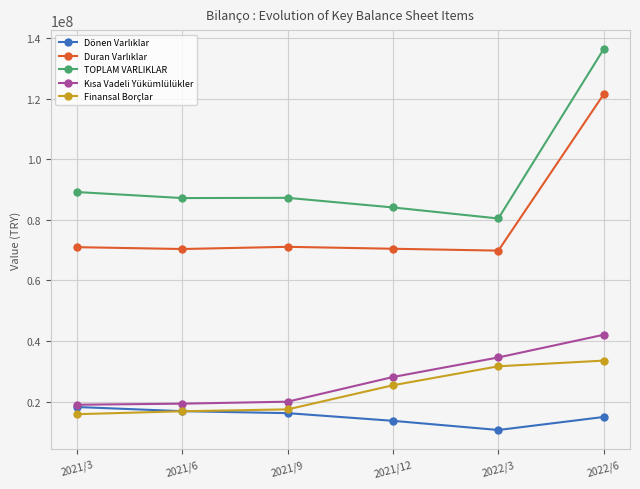

Count the number of data series in this chart.

5